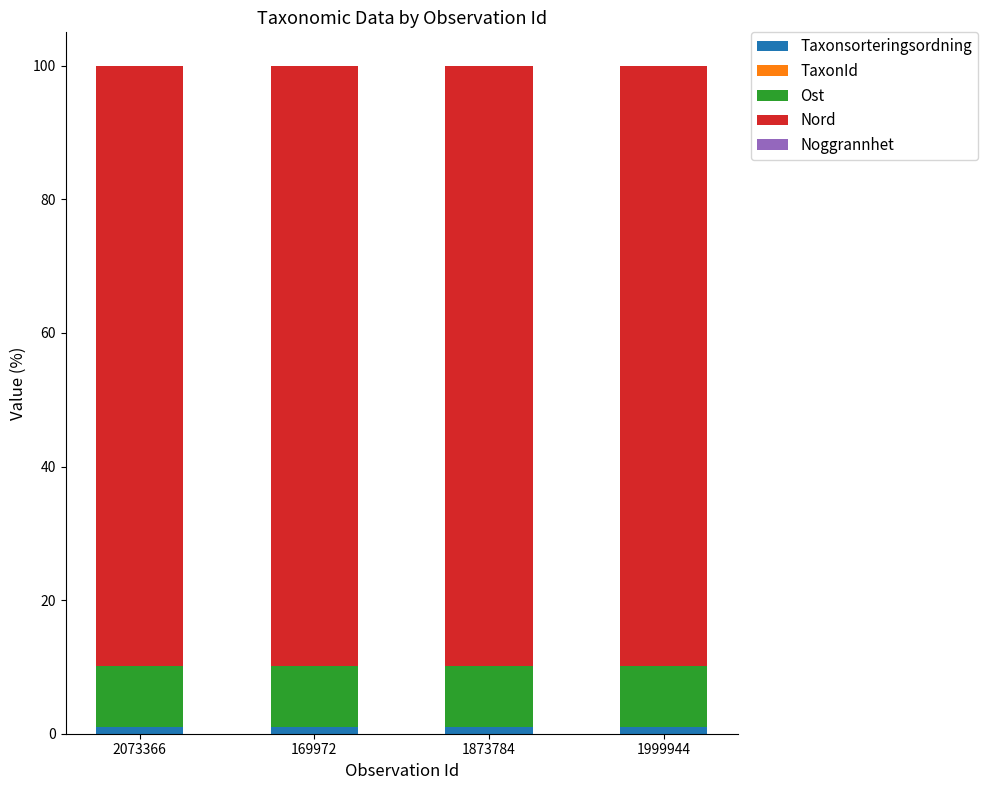

Is it true that Ost equals 5.0 at 2073366?

False